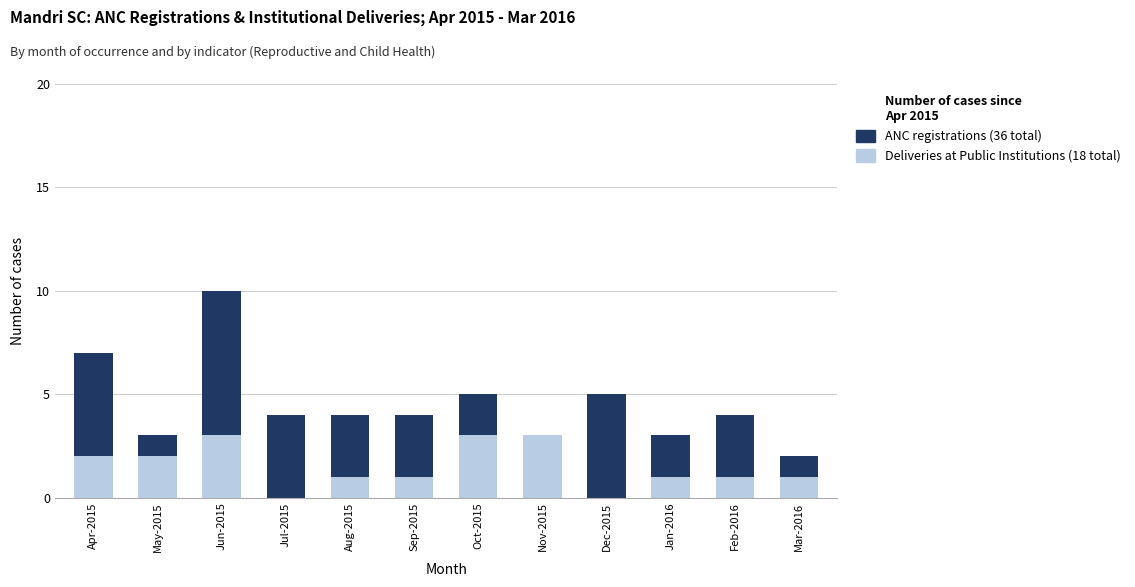

What is the total value across all series at Jan-2016?

3